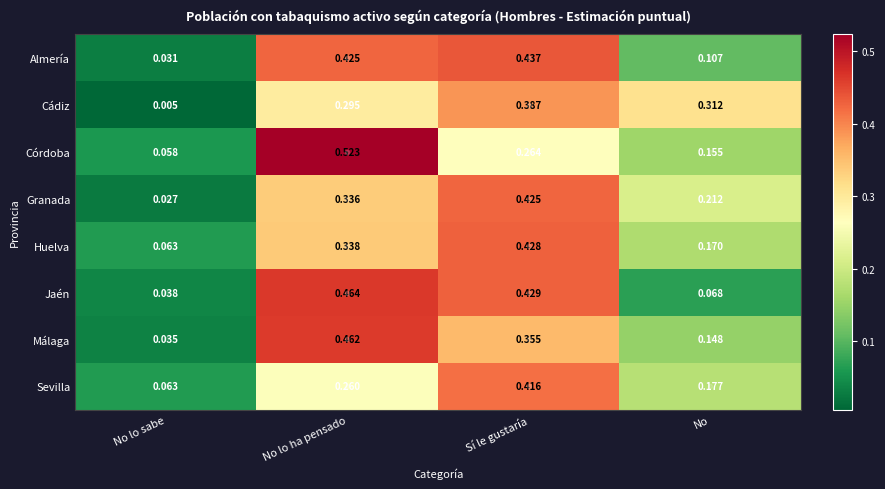

Which series has the widest spread of values?

Córdoba